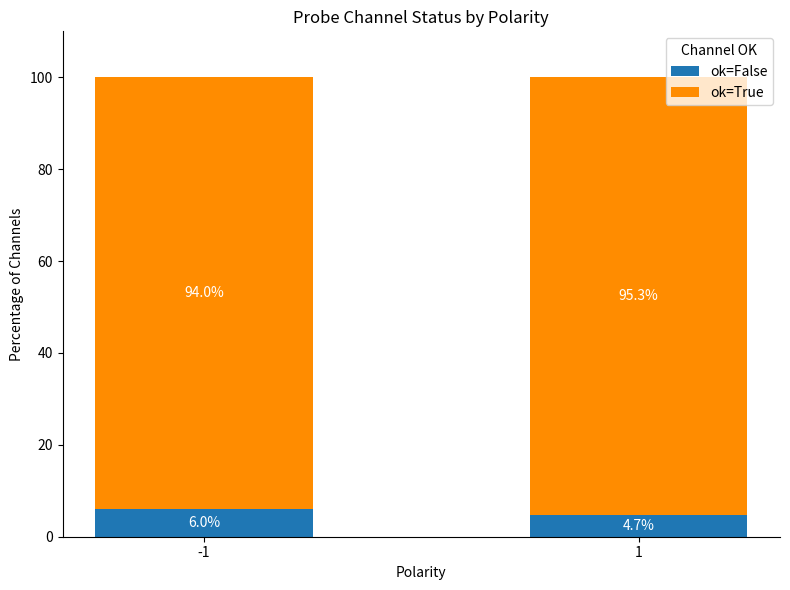

The ok=False series shows 6.0 at -1. True or false?

True